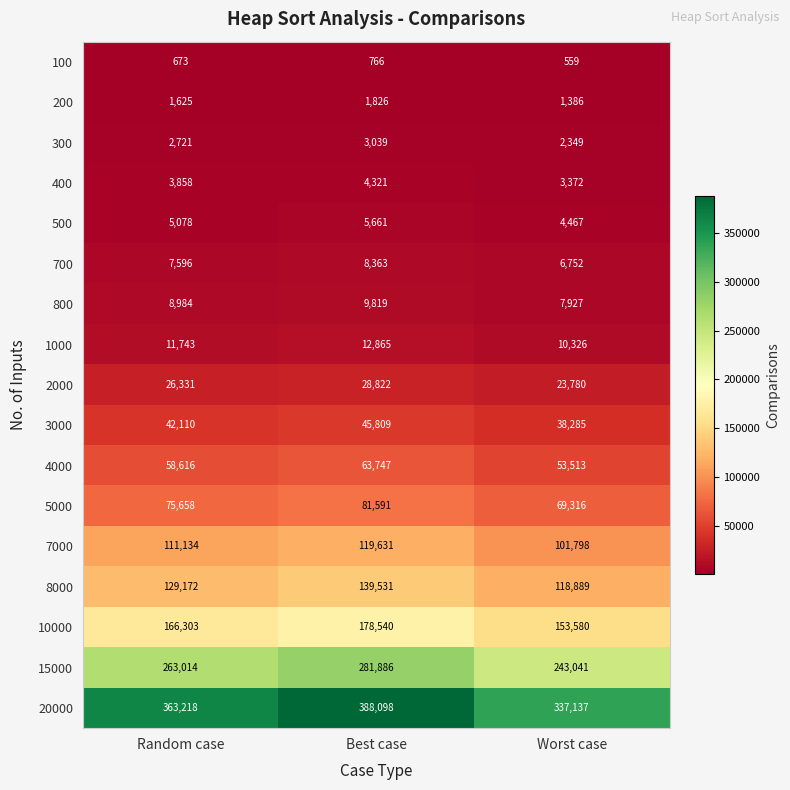

What is the sum of the 500 values at Worst case and Random case?

9545